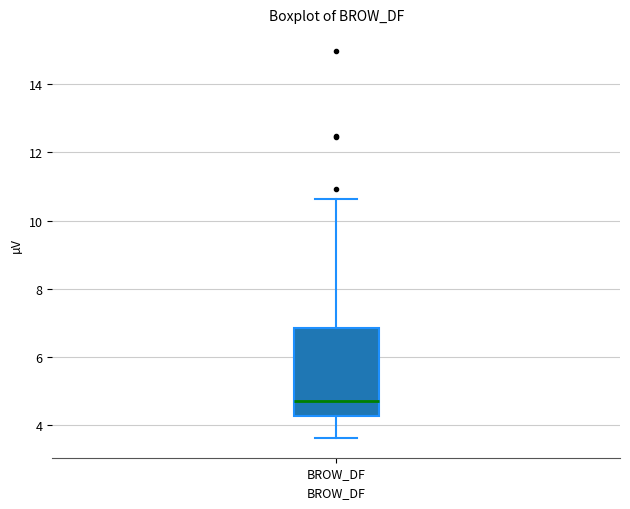

Transcribe this box plot: give where the median line is, the range the box spans, and where the two whiskers end, as read against the y-axis. The values are not printed on the chart, so give them approximately, as read against the axis.

median 4.8, box 4.2 to 6.8, whiskers 3.6 to 10.6